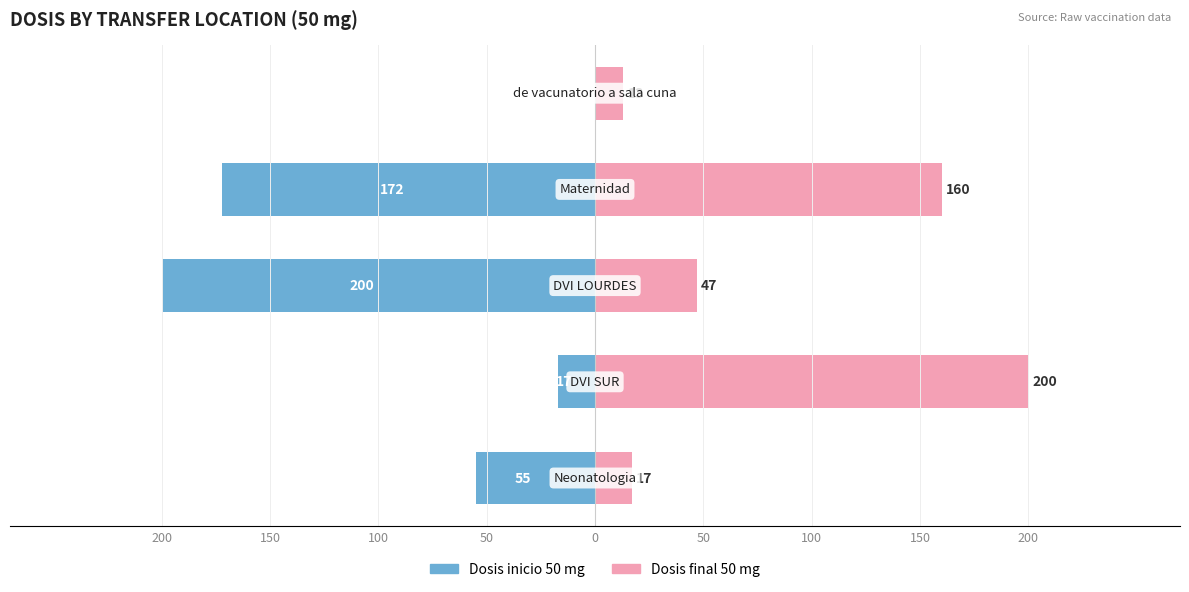

What is the average value of the Dosis final 50 mg series?

87